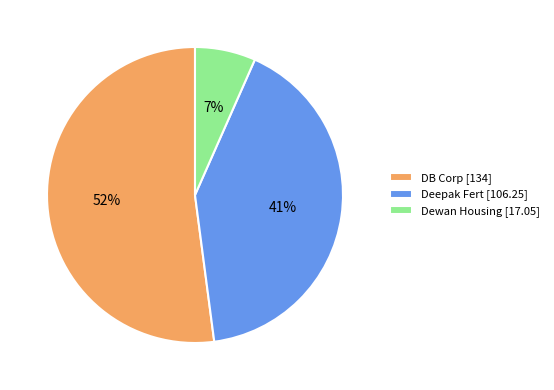

What percentage is the Dewan Housing slice, to the nearest percent?

7%